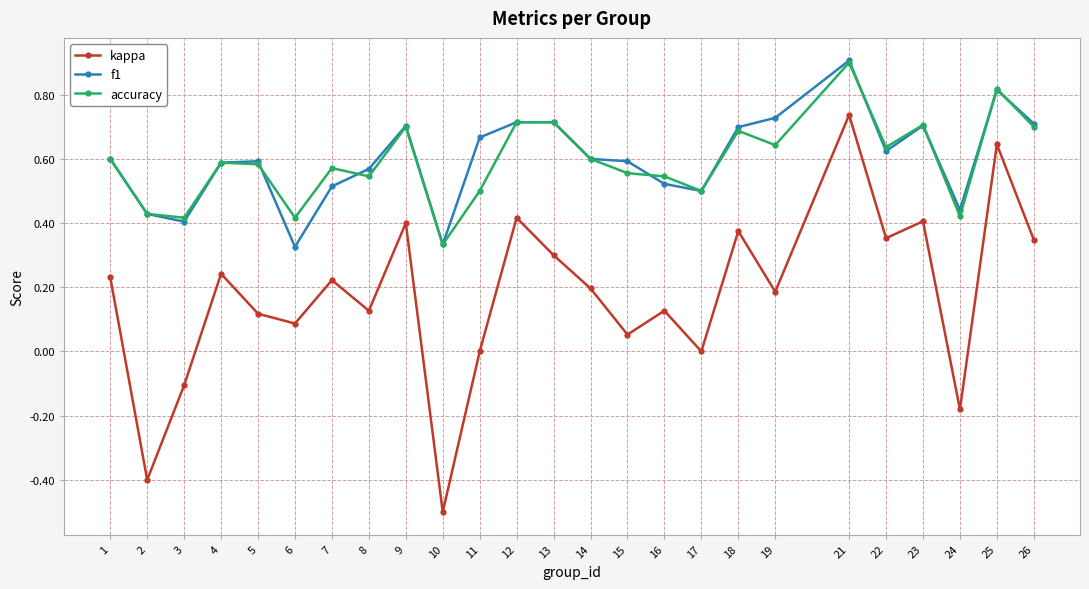

True or false: f1 and kappa intersect in this chart.

False